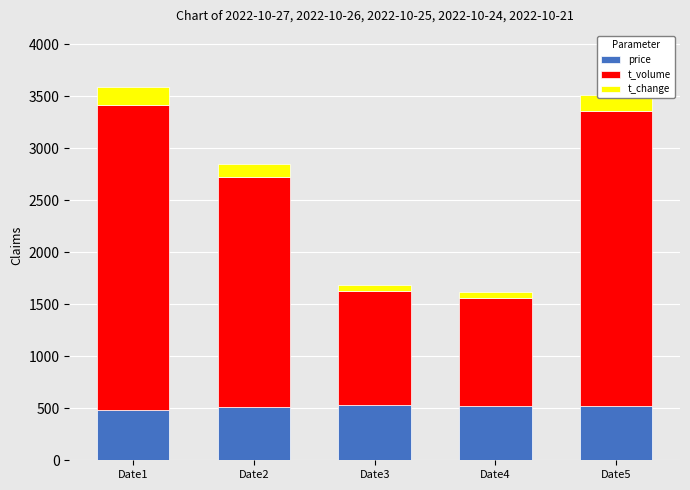

How many categories are shown in the chart?

5